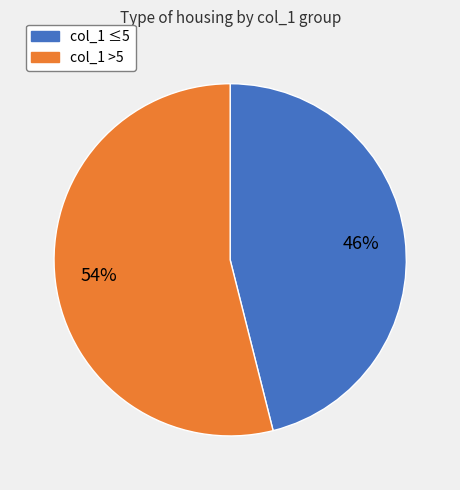

Does any single category account for the majority?

Yes